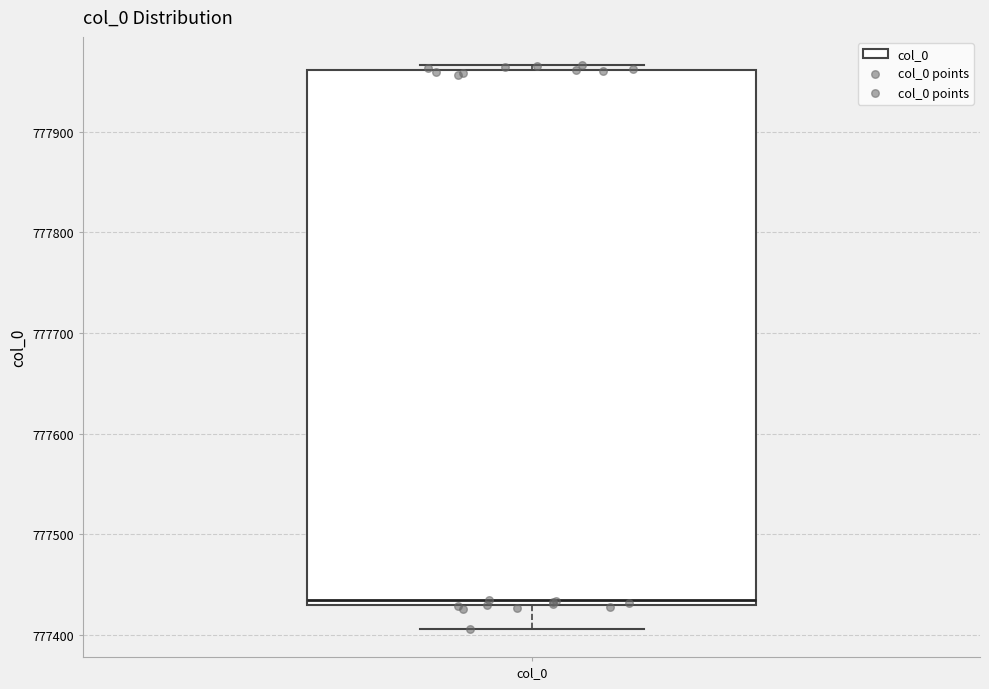

Where is the upper edge of the box for col_0 on the y-axis? The values are not printed on the chart, so give them approximately, as read against the axis.

777960